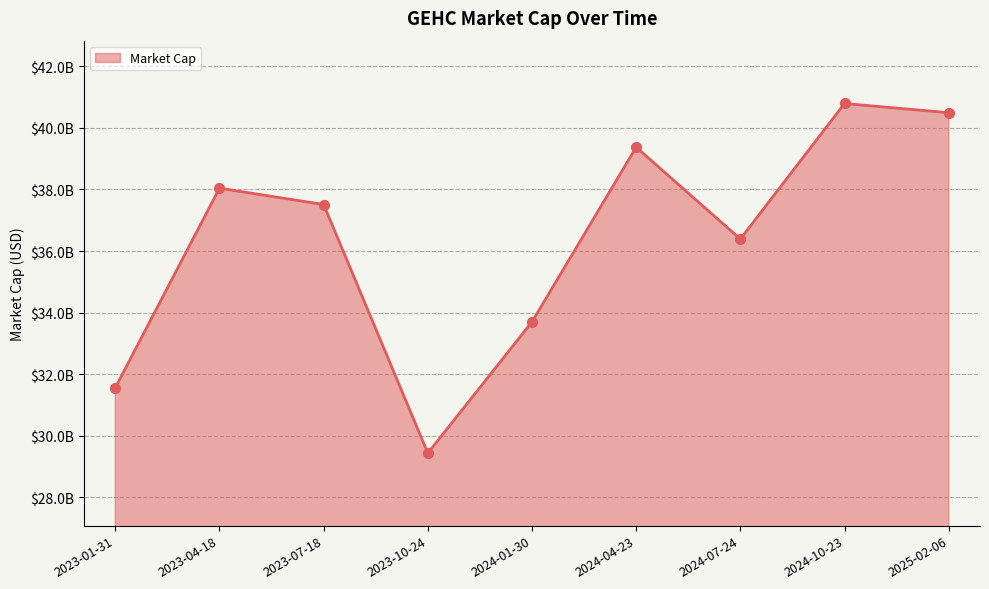

What is the ratio of the value at 2025-02-06 to the value at 2024-04-23?

1.0